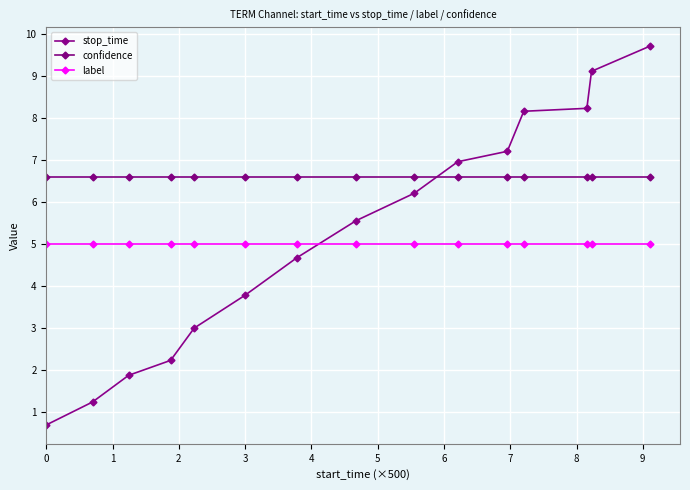

Is this an area chart (filled region under the line)?

No